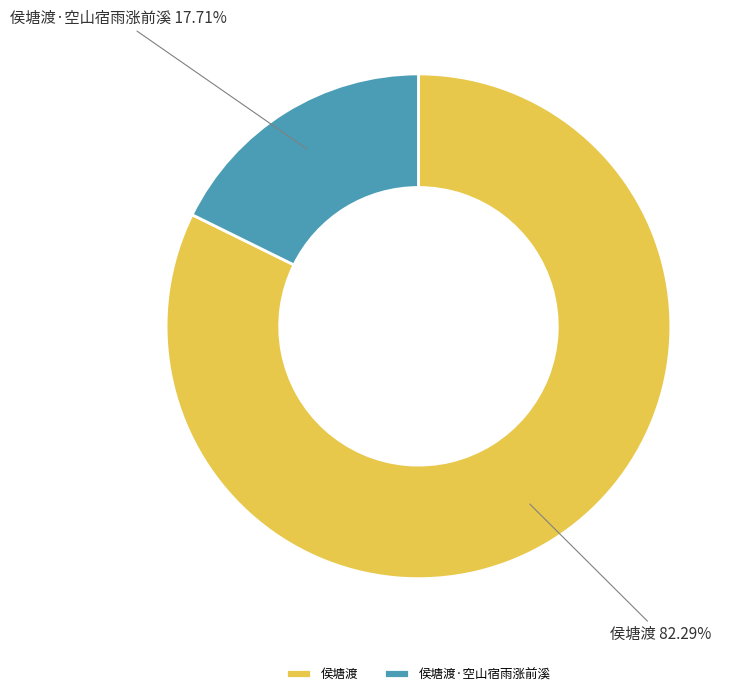

Which category has the smallest portion of the pie?

侯塘渡·空山宿雨涨前溪